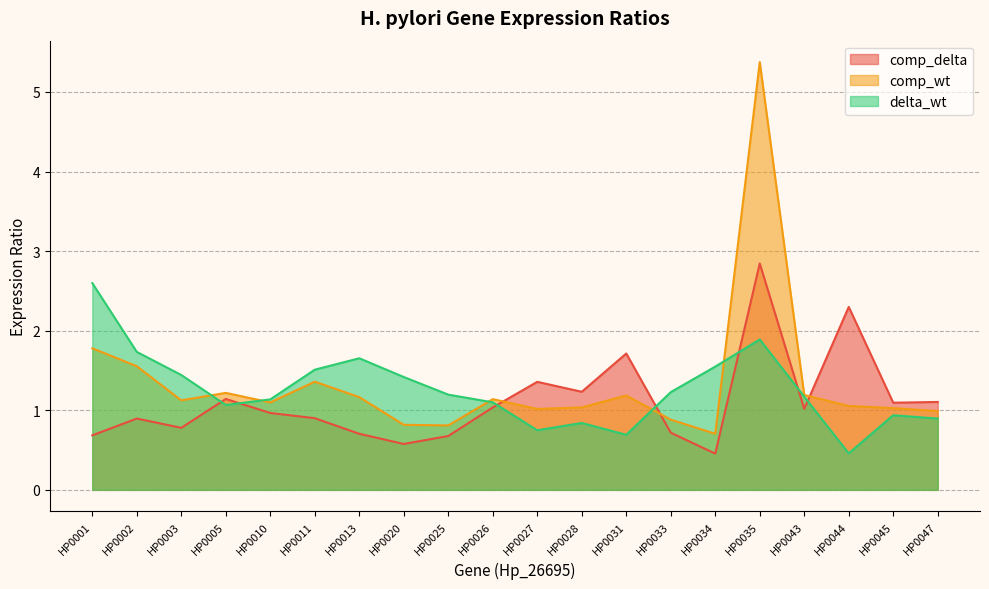

What is the difference between the highest and lowest values at HP0010?

0.2